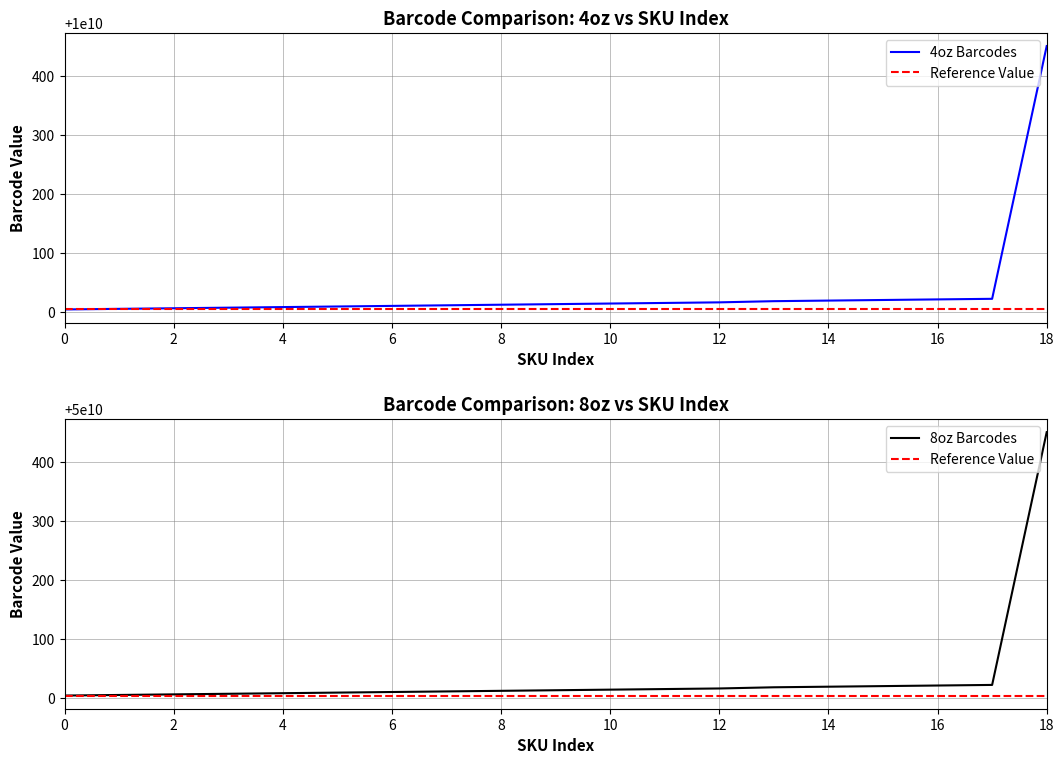

How many lines are shown in the chart?

2